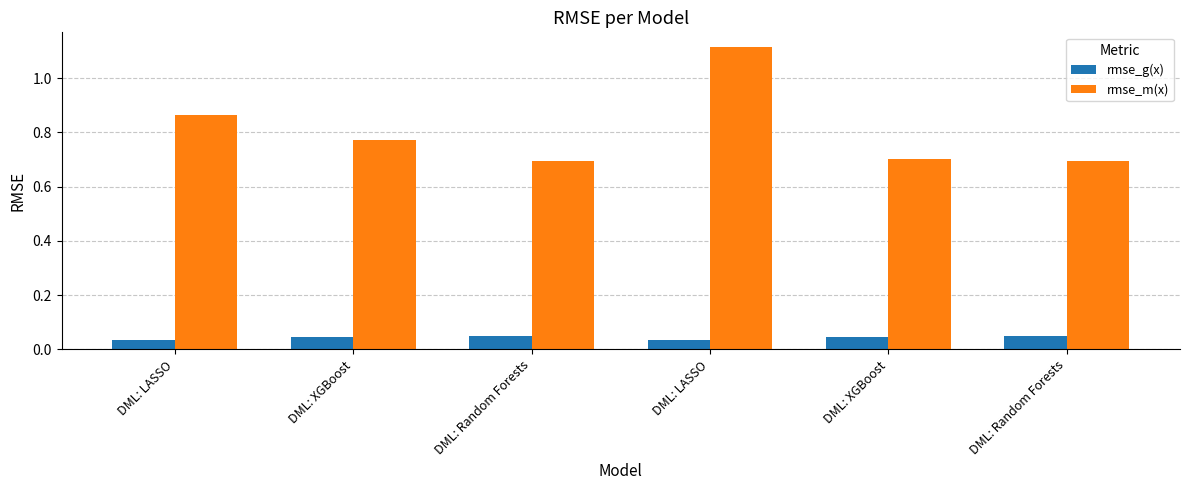

Reading left to right, extract all data points from this chart.

rmse_g(x): 0.0	0.0	0.1	0.0	0.0	0.0
rmse_m(x): 0.9	0.8	0.7	1.1	0.7	0.7